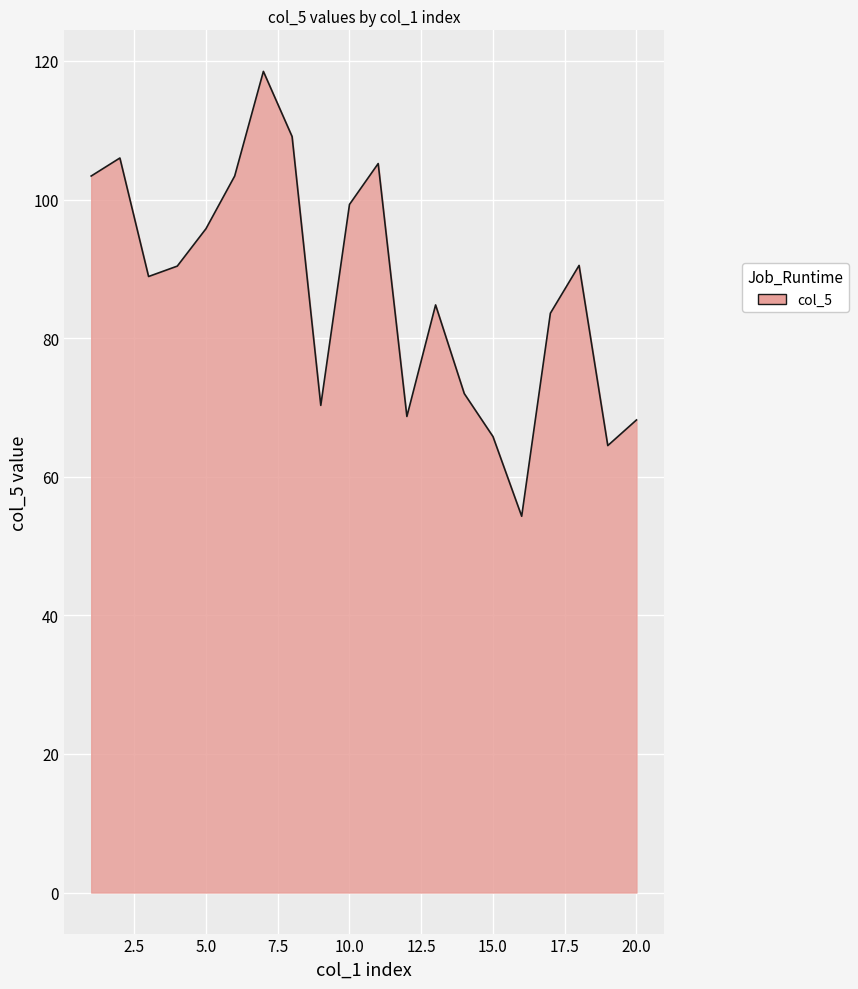

How many lines are shown in the chart?

1